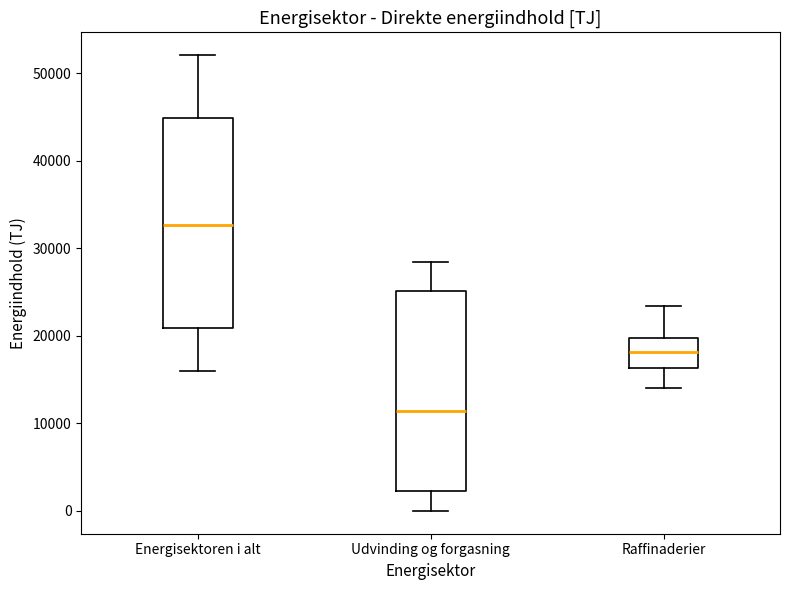

Reading left to right, transcribe this box plot: for each box, give where its median line is, the range the box spans, and where its two whiskers end, as read against the y-axis. The values are not printed on the chart, so give them approximately, as read against the axis.

Energisektoren i alt: median 33000, box 21000 to 45000, whiskers 16000 to 52000
Udvinding og forgasning: median 11000, box 2000 to 25000, whiskers 0 to 28000
Raffinaderier: median 18000, box 16000 to 20000, whiskers 14000 to 23000